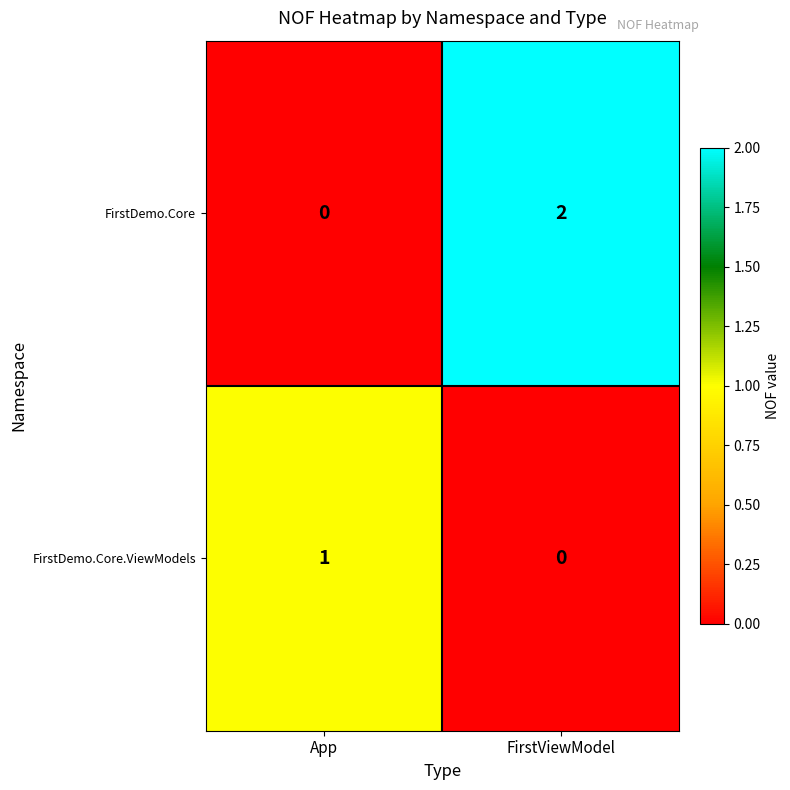

What is the total value across all series at App?

1